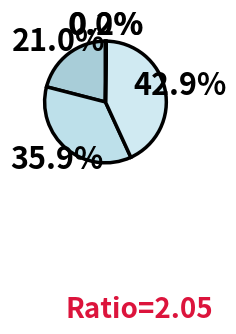

To the nearest percent, what is the average slice percentage?

20%